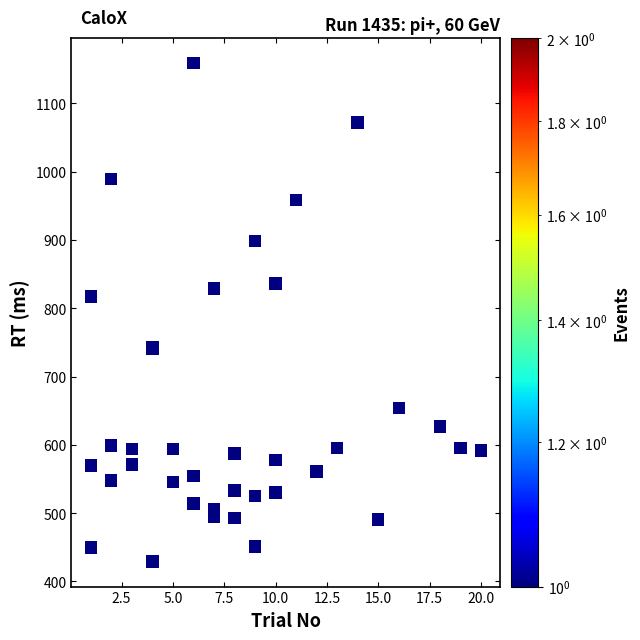

What Y value in the scatter plot is closest to 794?

817